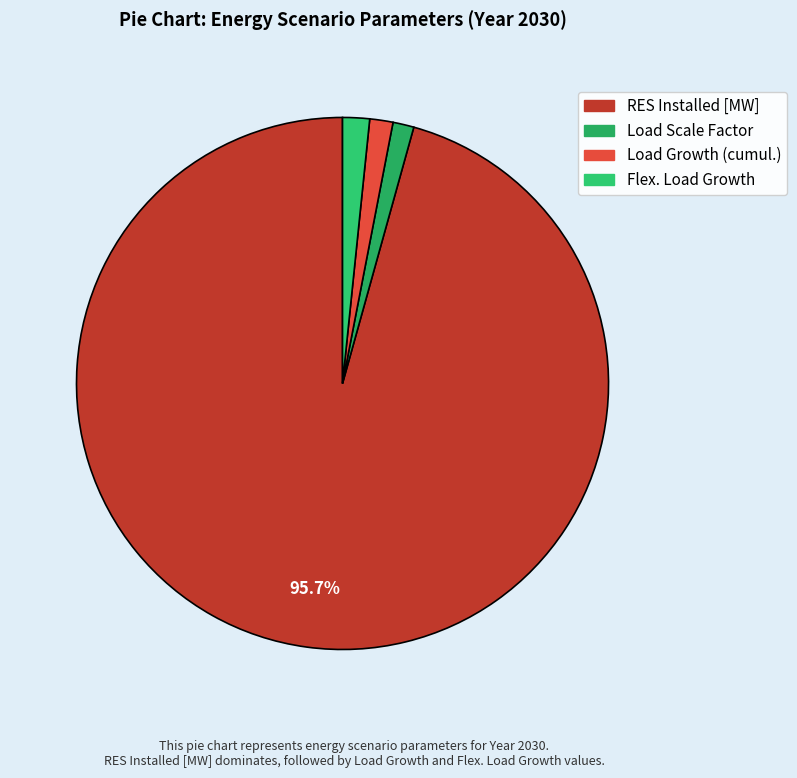

Count the number of slices in the pie.

4